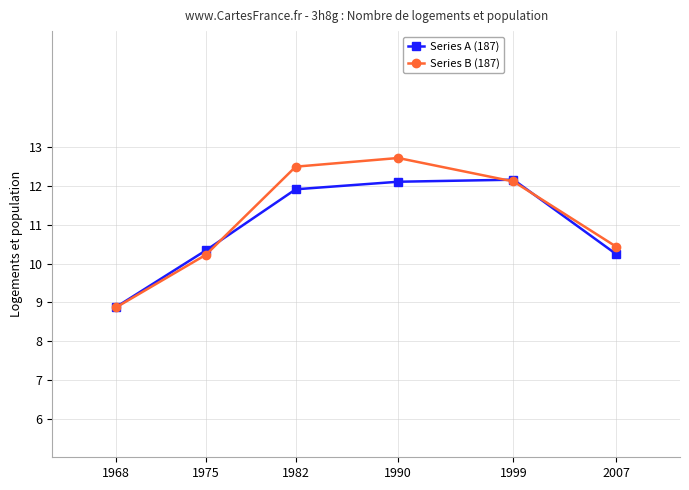

The value of Series A (187) at 2007 is 6.8. True or false?

False